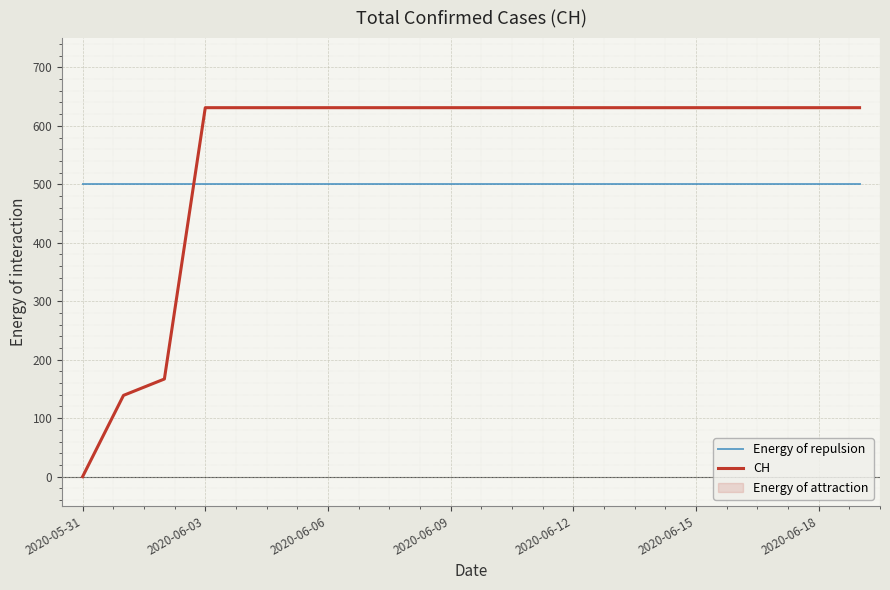

The value of Energy of repulsion at 14 is 500. True or false?

True